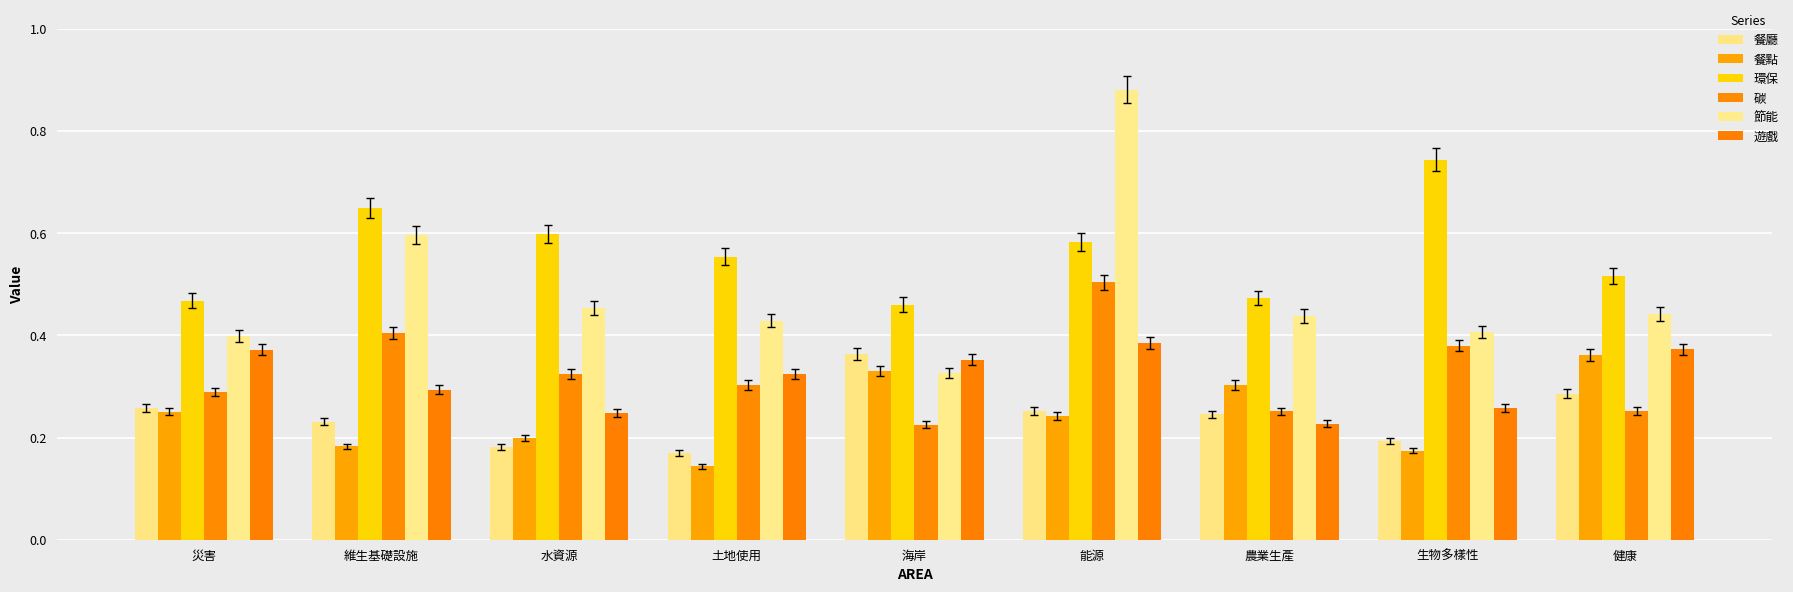

Are the bars horizontal?

No